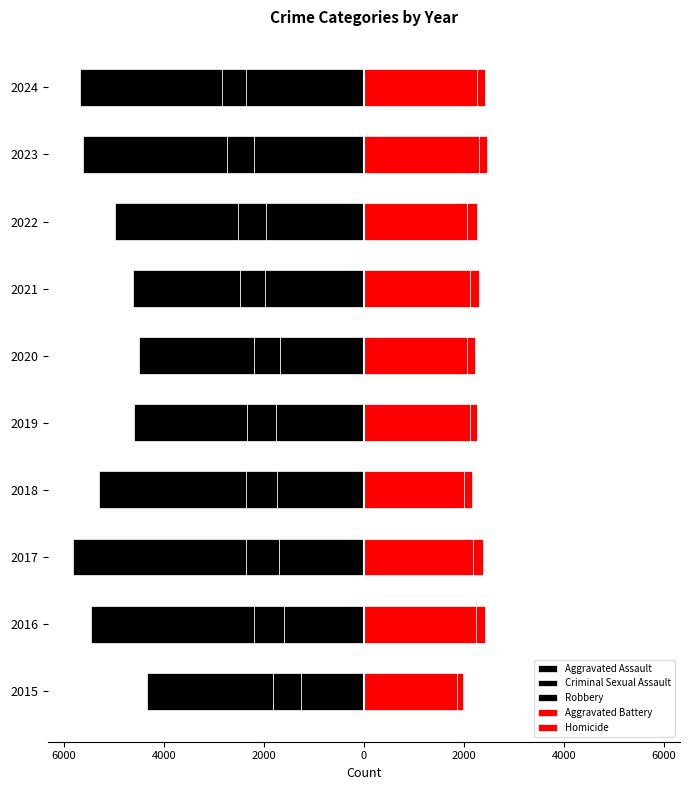

How many distinct data groups are displayed?

5